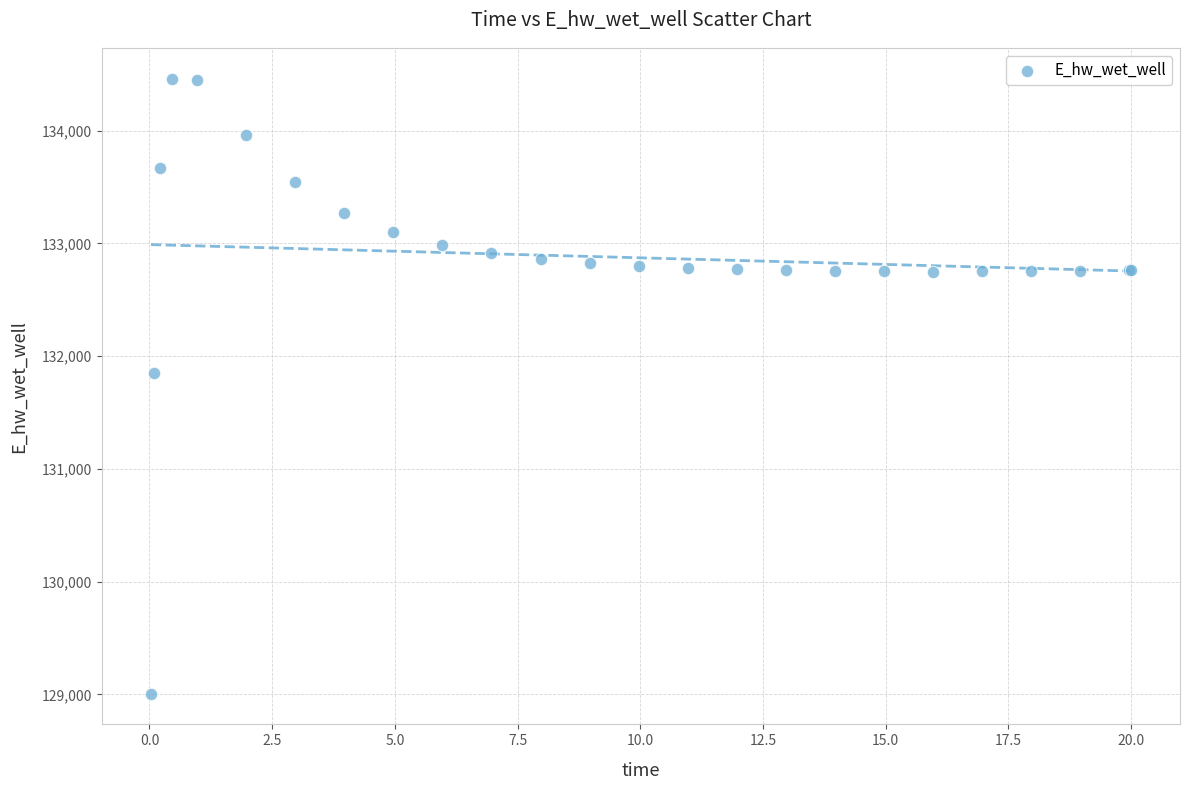

What Y value in the scatter plot is closest to 131732?

131850.8